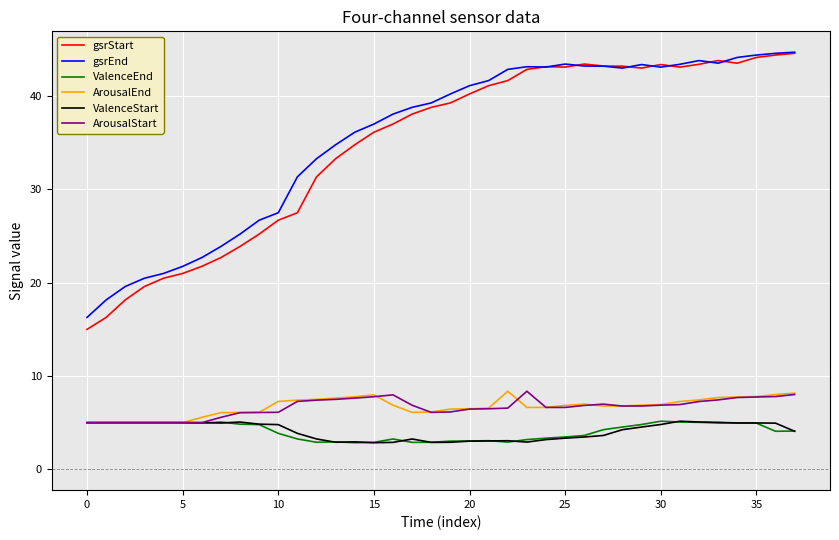

What is the lowest value of the gsrStart series?

15.0